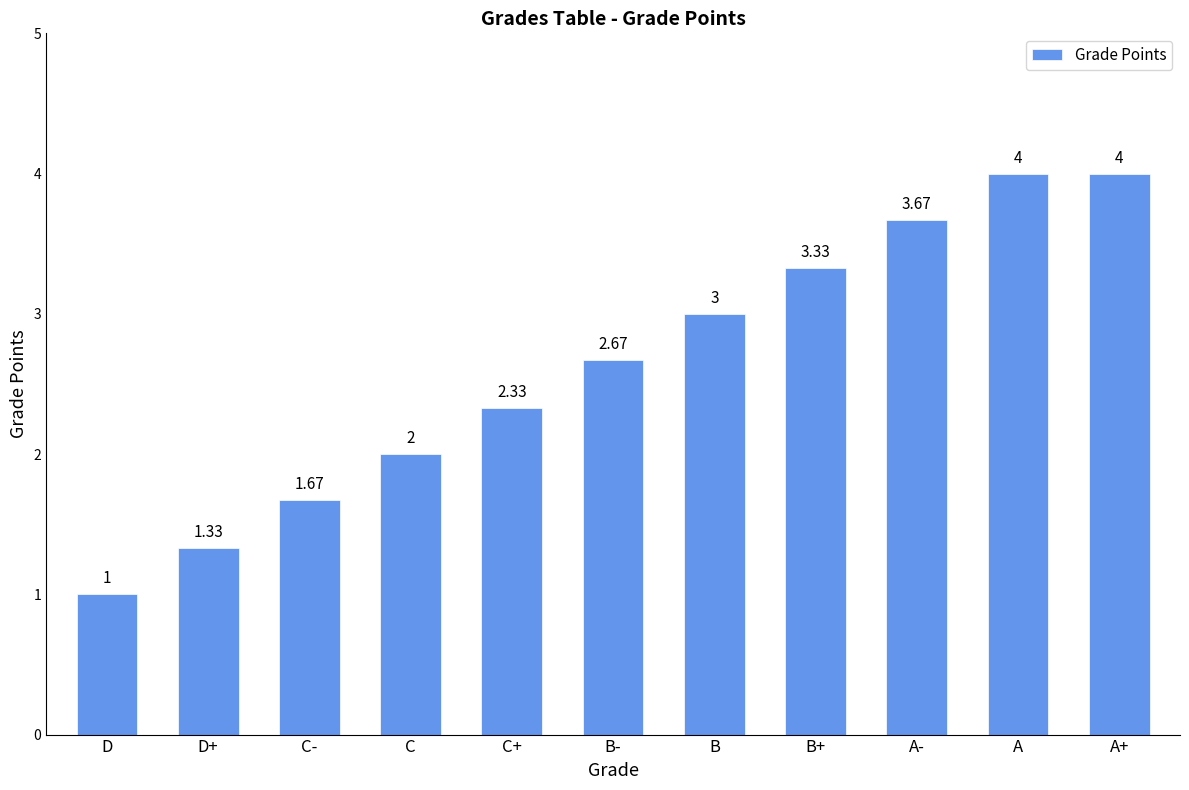

Which label corresponds to the smallest value in the chart?

D